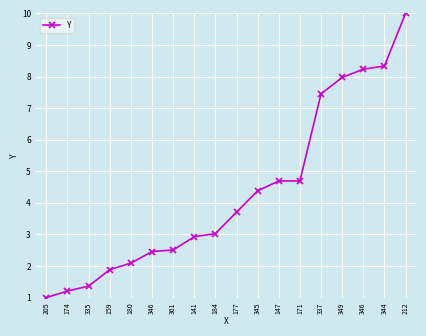

Count the number of data series in this chart.

1